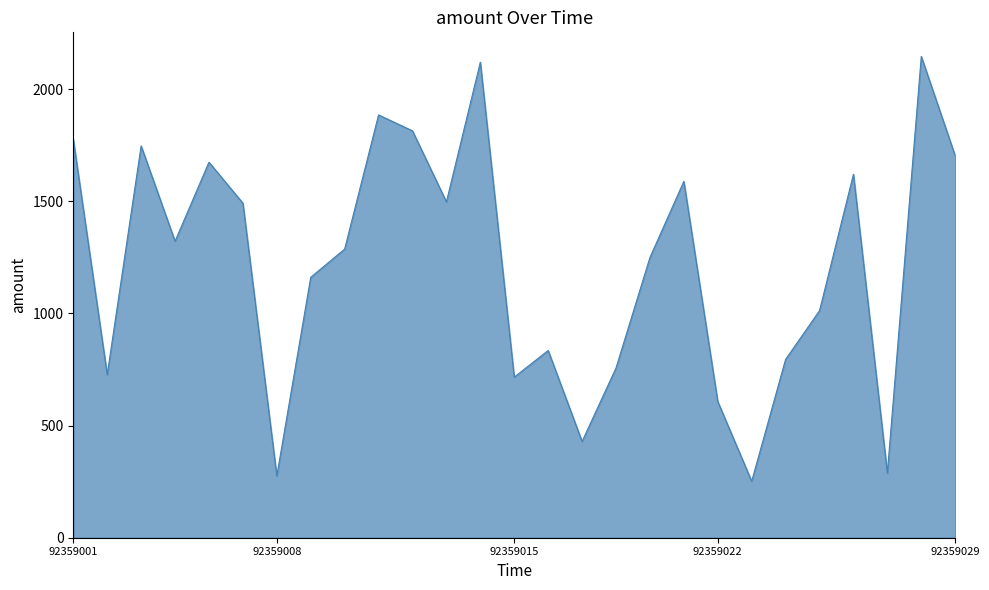

What is the minimum value shown in the chart?

251.8